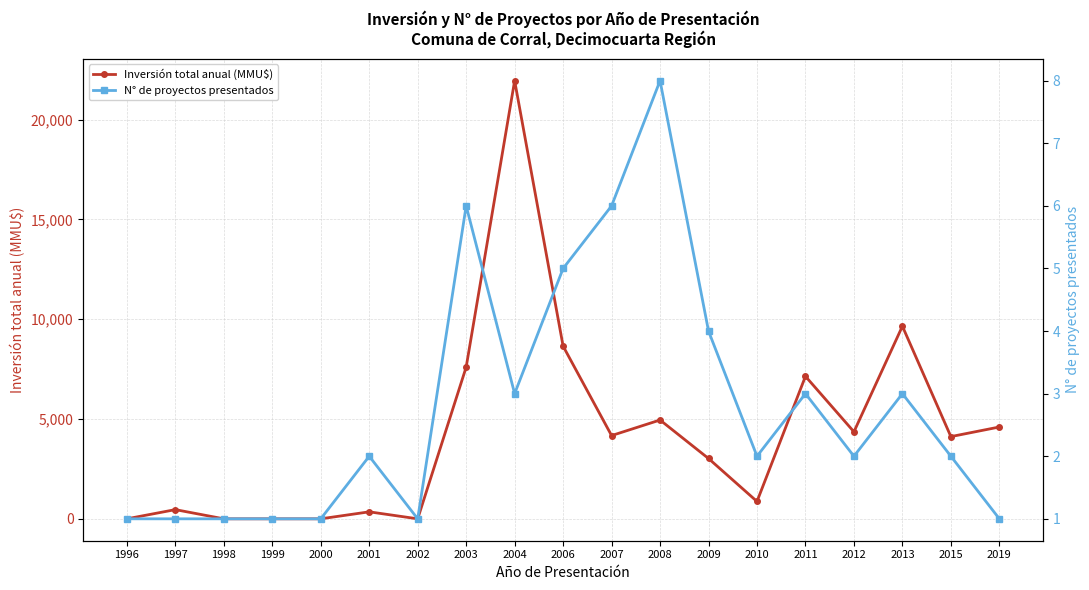

Rank the categories by Inversión total anual (MMU$) value from lowest to highest.

1996, 1998, 1999, 2000, 2002, 2001, 1997, 2010, 2009, 2015, 2007, 2012, 2019, 2008, 2011, 2003, 2006, 2013, 2004